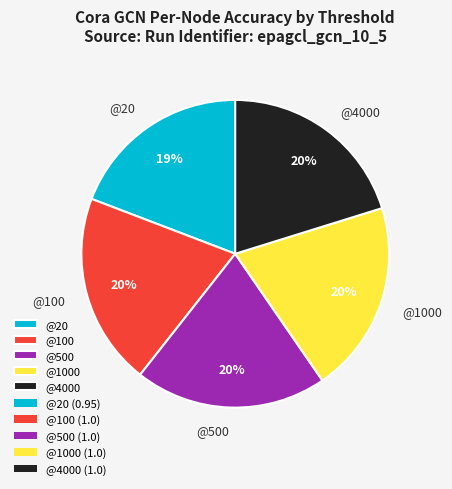

What is the smallest slice in the pie chart?

@20